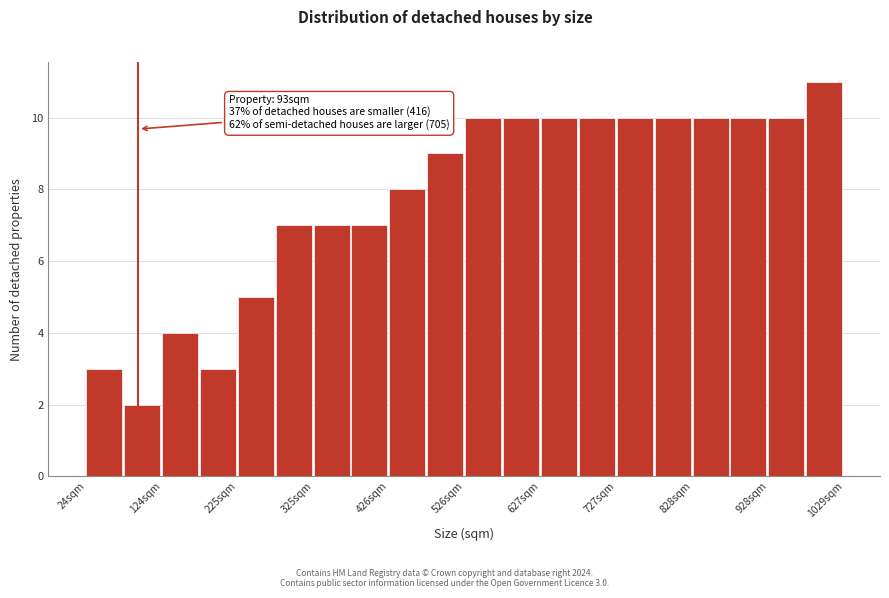

Around what value on the x-axis is the tallest bar? Give the approximate position of its centre, as read against the axis.

1000